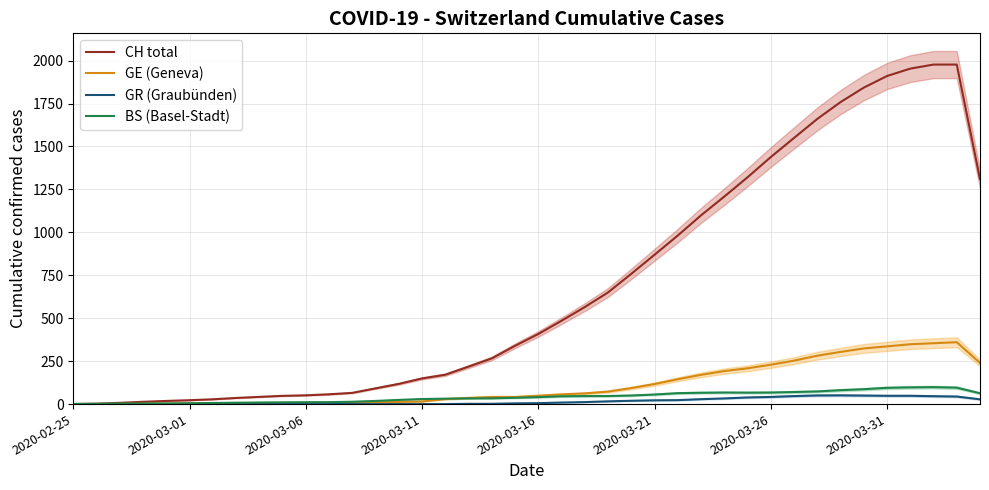

Which series has the largest total across all categories?

CH total